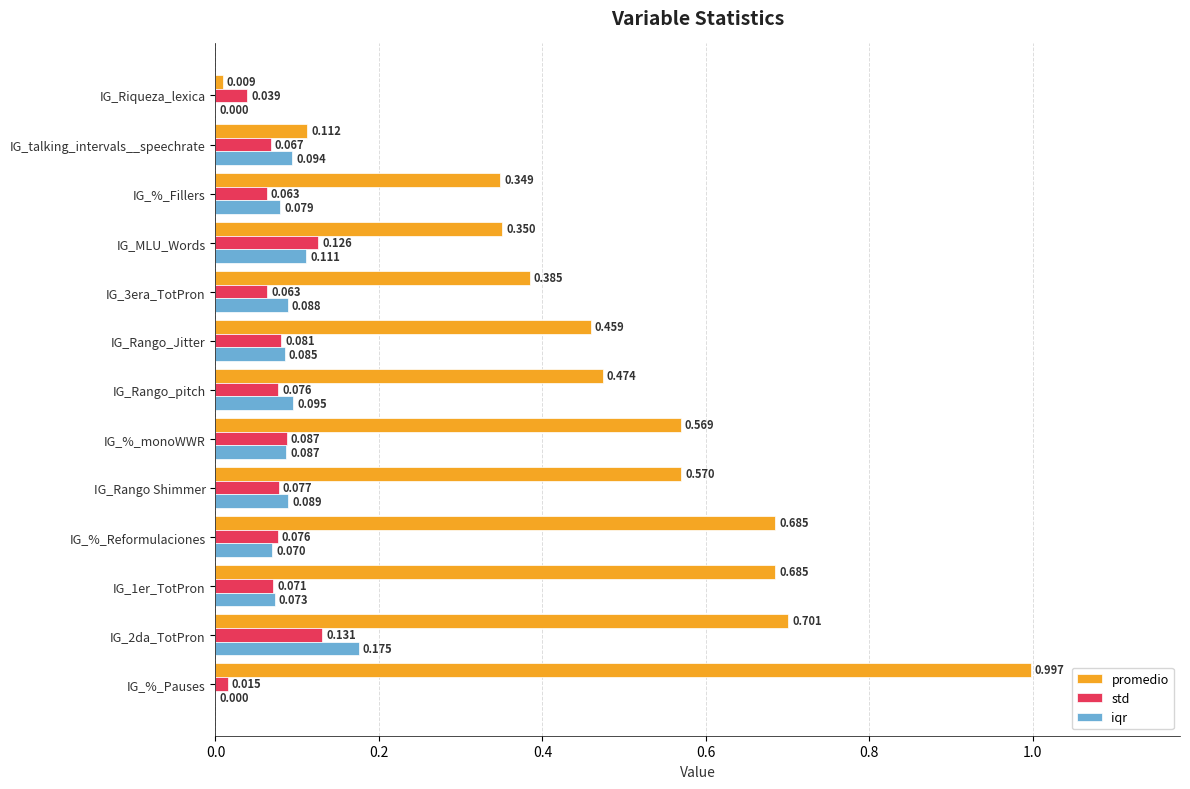

Which series has the largest total across all categories?

promedio